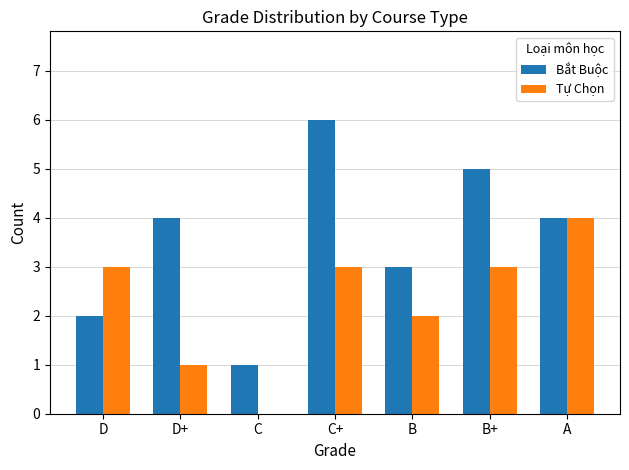

Which label corresponds to the largest value in the chart?

C+